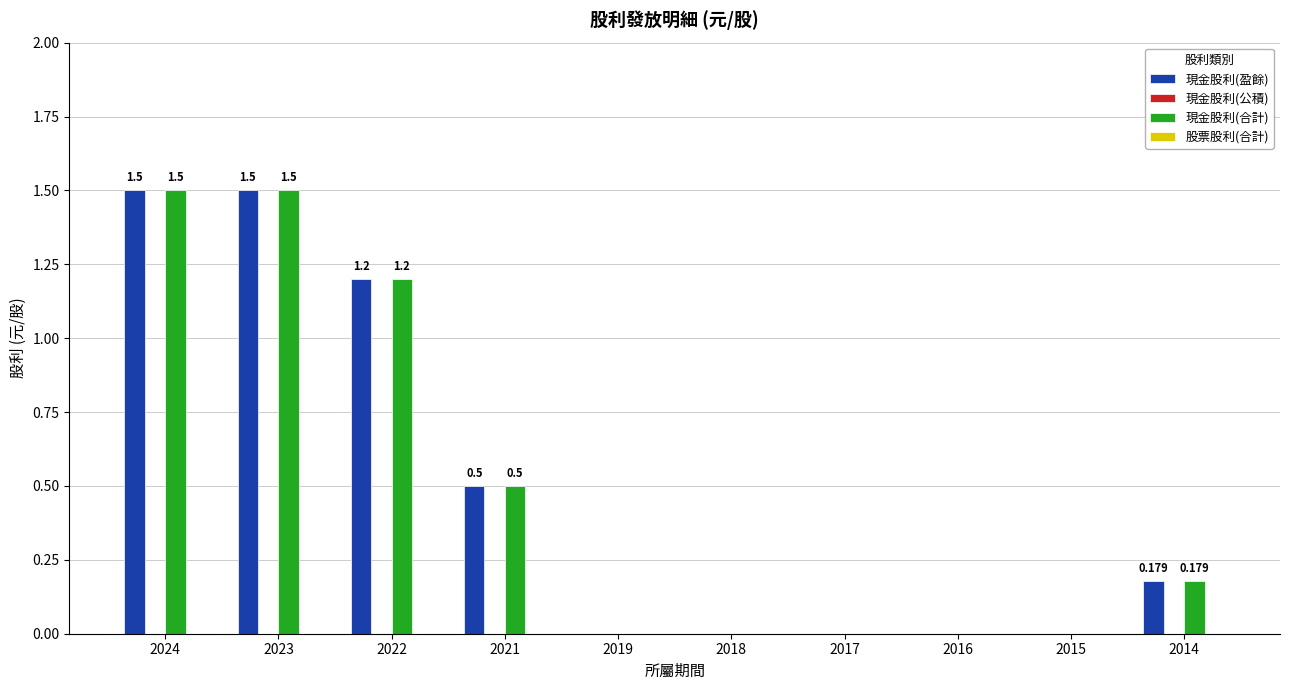

Is the value of 現金股利(盈餘) at 2023 greater than the value of 現金股利(合計) at 2019?

Yes